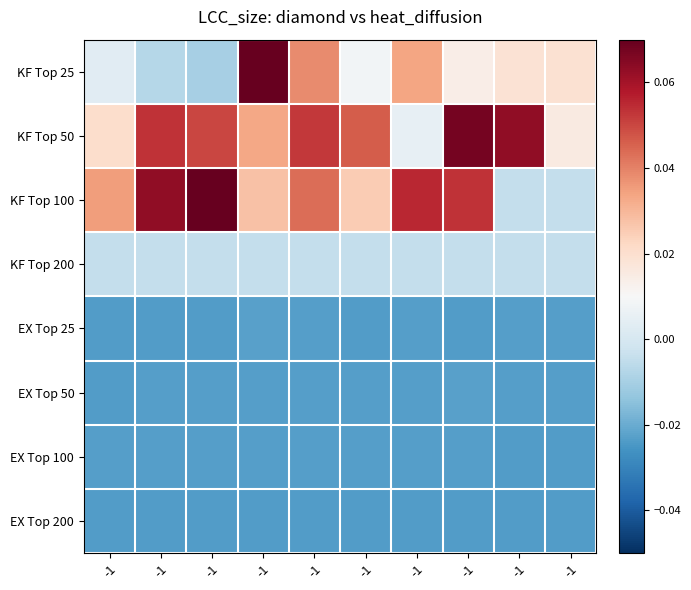

Which series has the largest total across all categories?

KF Top 50